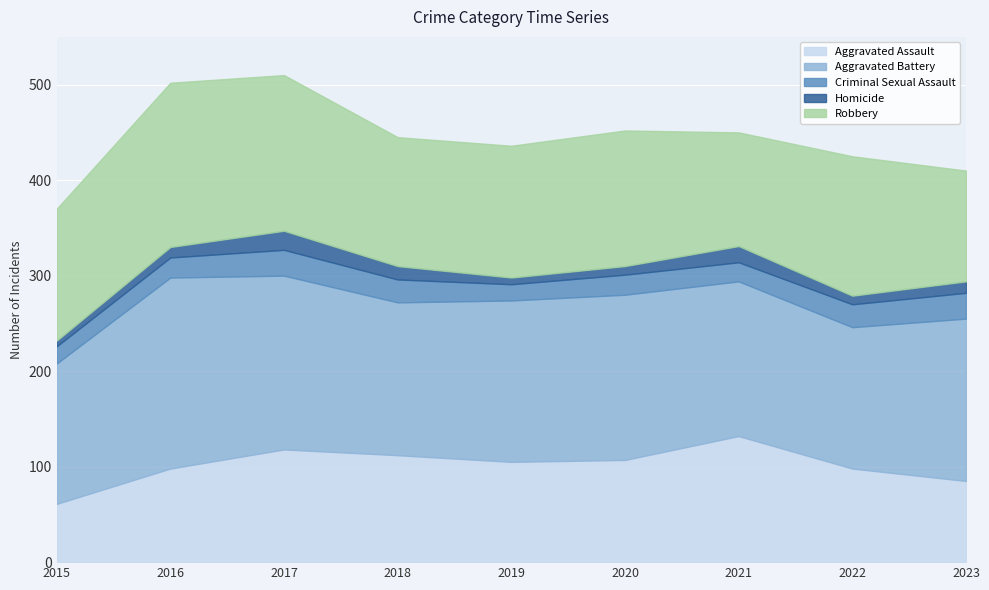

Reading left to right, what are all the values shown in this chart?

Aggravated Assault: 61	98	118	112	105	107	132	98	85
Aggravated Battery: 147	200	182	160	169	173	162	148	170
Criminal Sexual Assault: 18	21	27	24	17	21	20	24	27
Homicide: 6	11	20	14	7	9	17	9	12
Robbery: 138	172	163	135	138	142	119	146	116